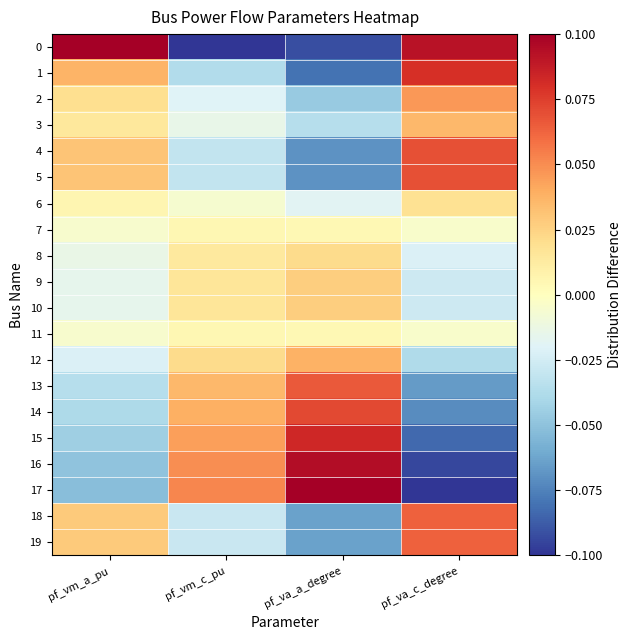

What is the spread (max minus min) of values at pf_va_c_degree?

0.2